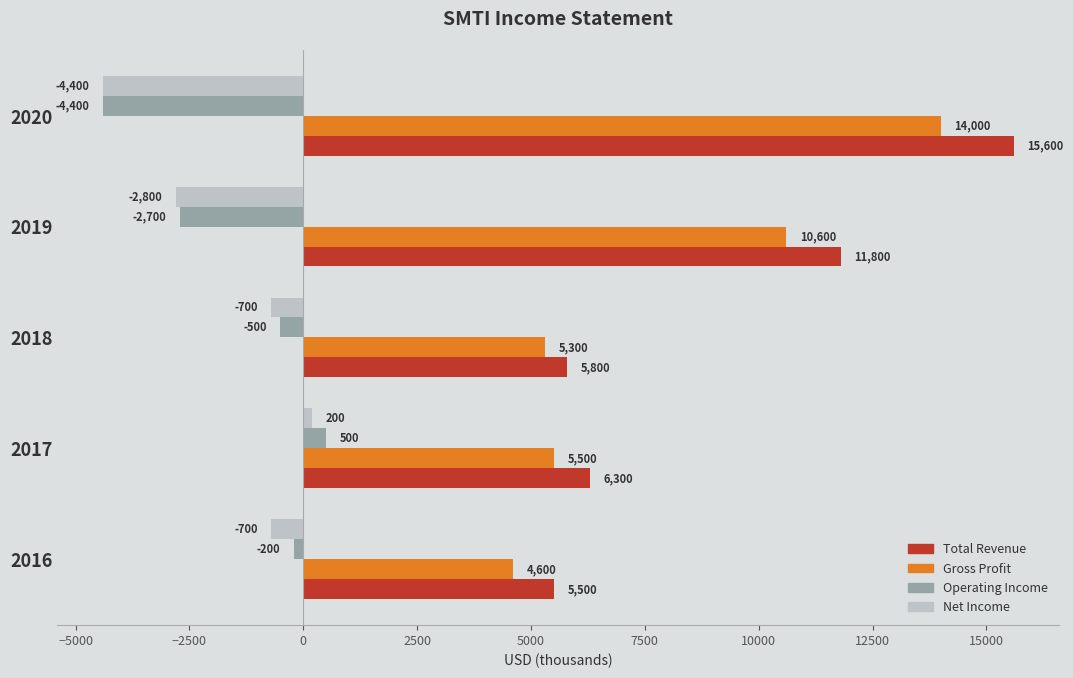

The Gross Profit series shows 9330 at 2017. True or false?

False